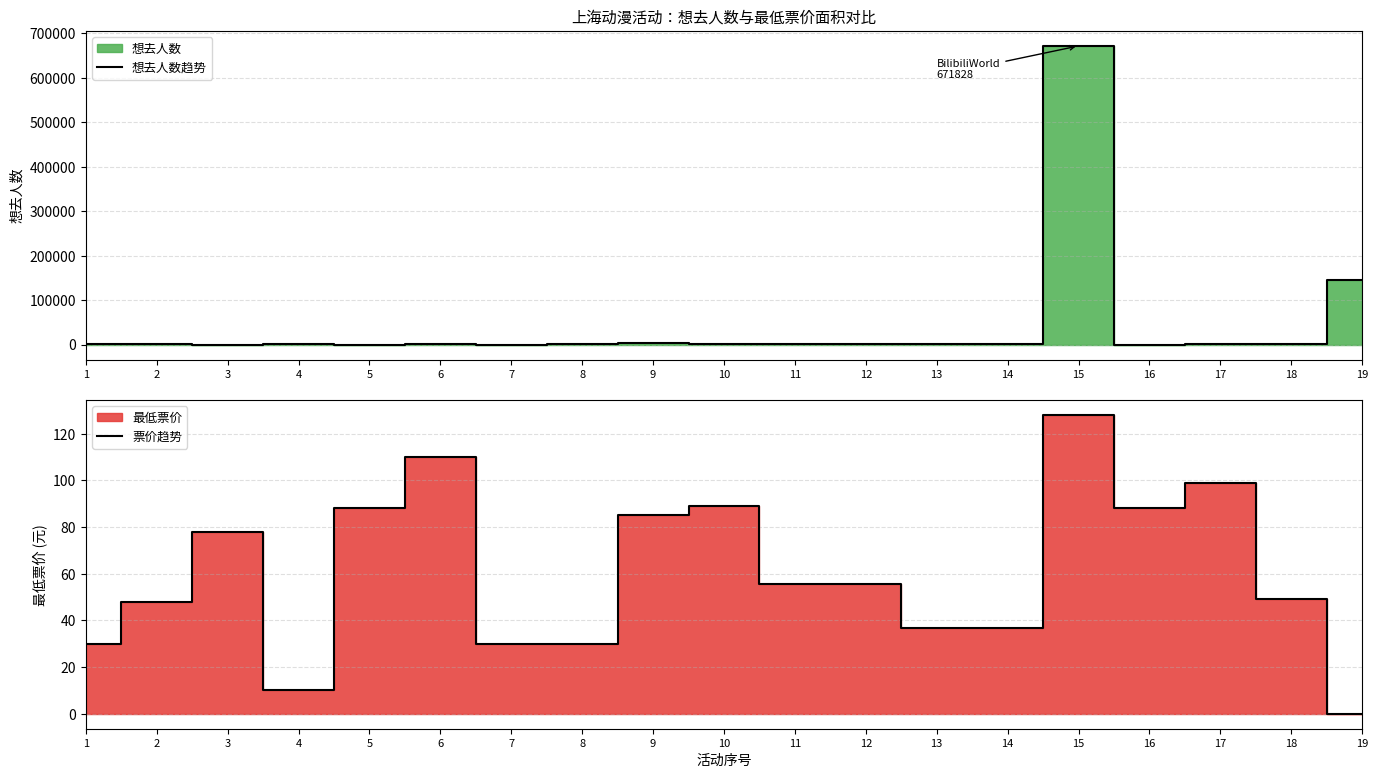

At which category does 票价趋势 reach its first local valley?

4